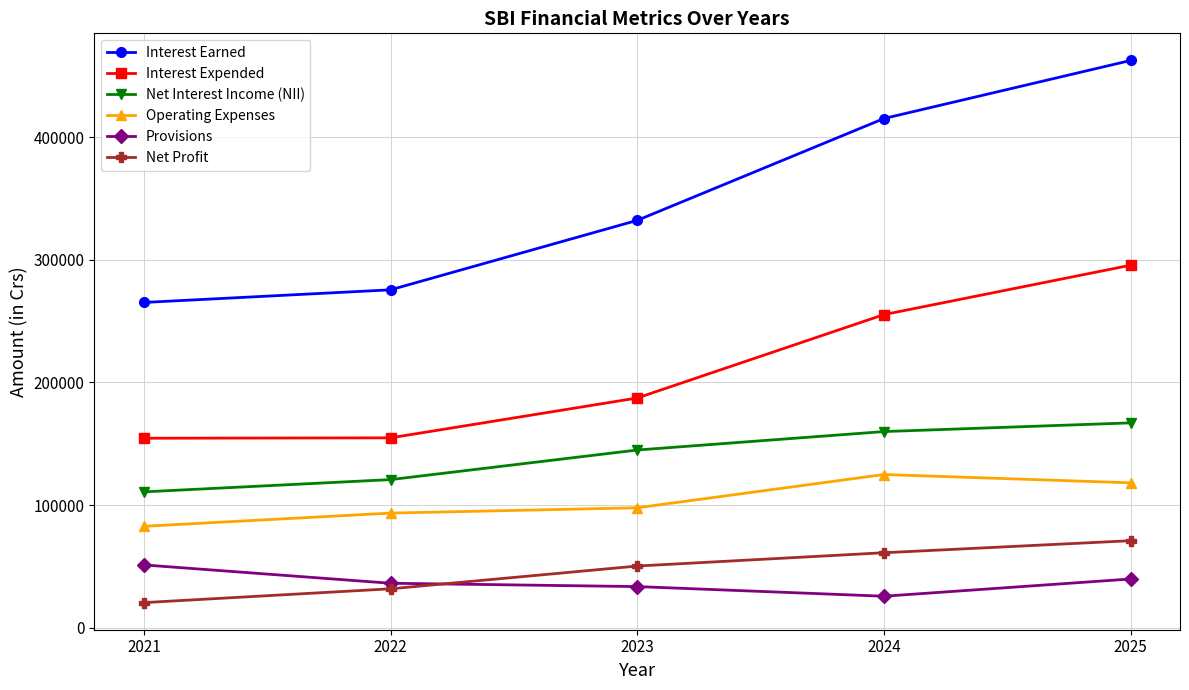

The value of Net Profit at 2025 is 125569.7. True or false?

False